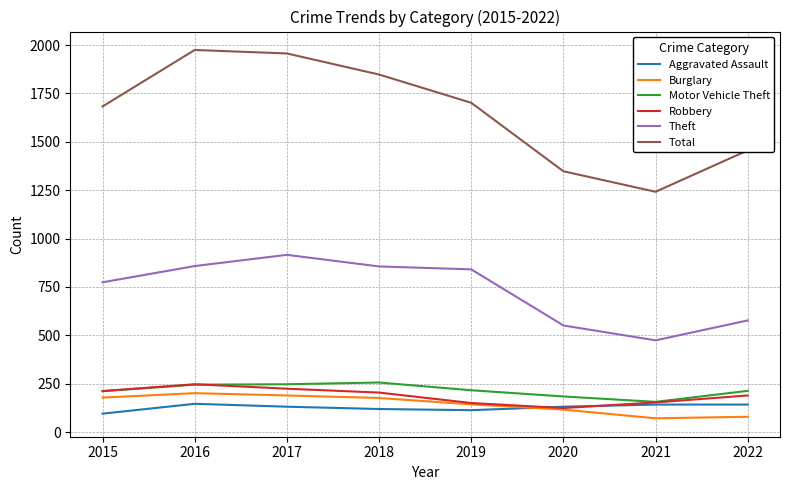

Where does the Theft series first go above 841?

2016